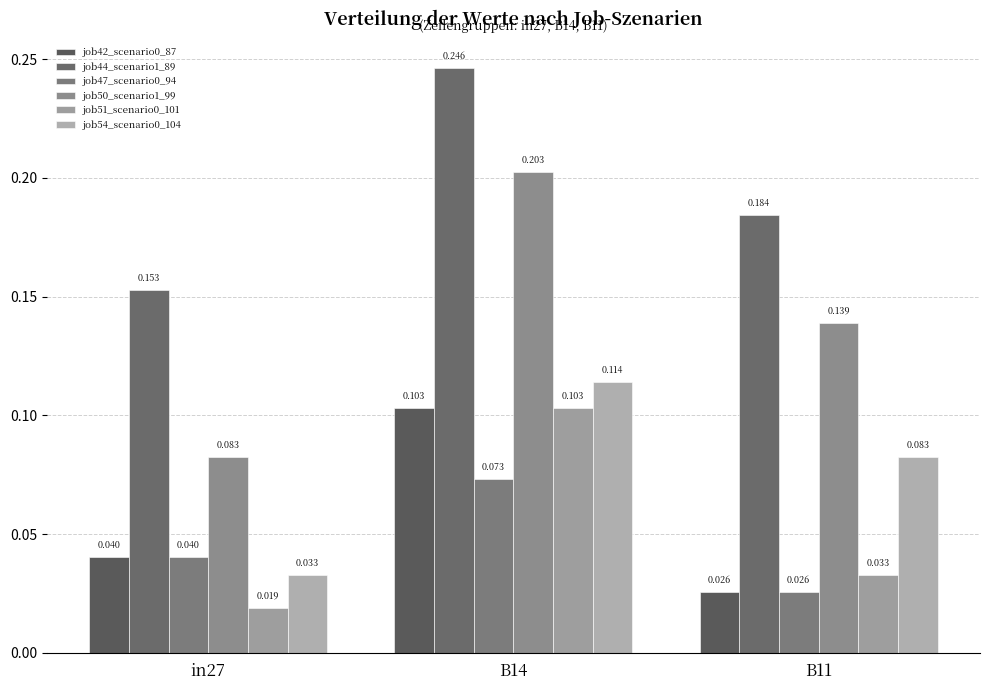

Rank the categories by job44_scenario1_89 value from lowest to highest.

in27, B11, B14